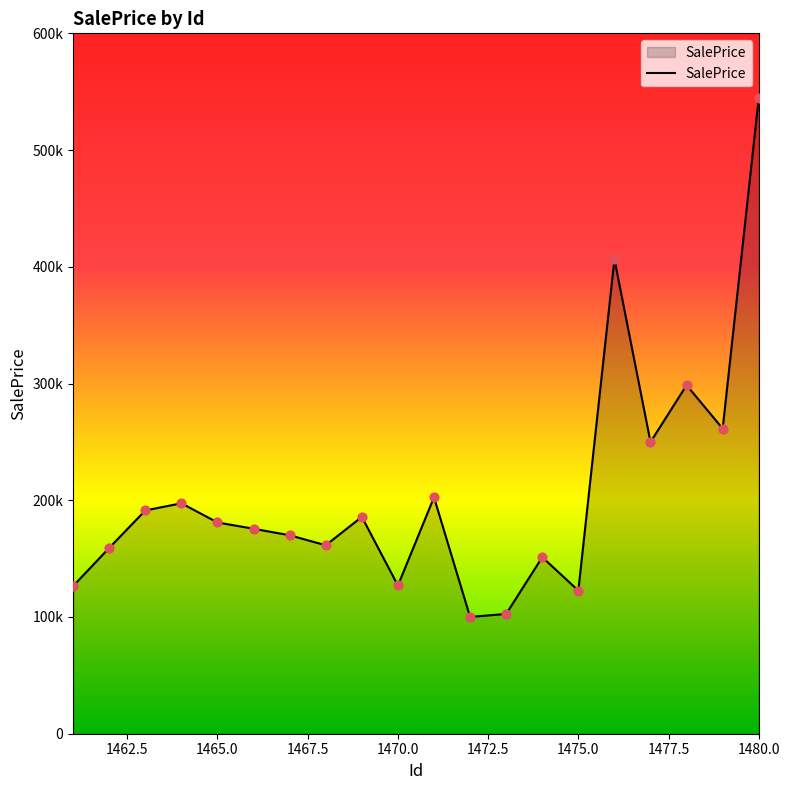

Is this an area chart (filled region under the line)?

Yes